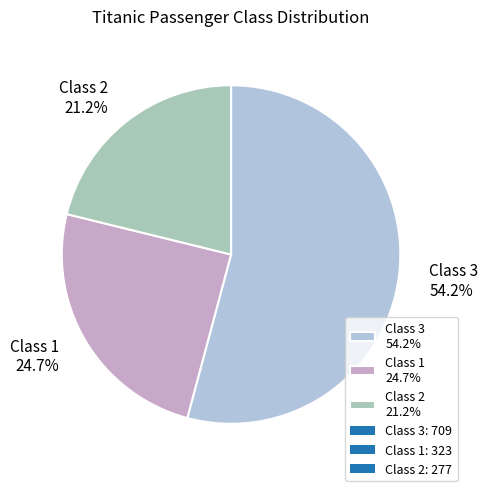

To the nearest percent, what is the difference between the largest and smallest slice percentages?

33%